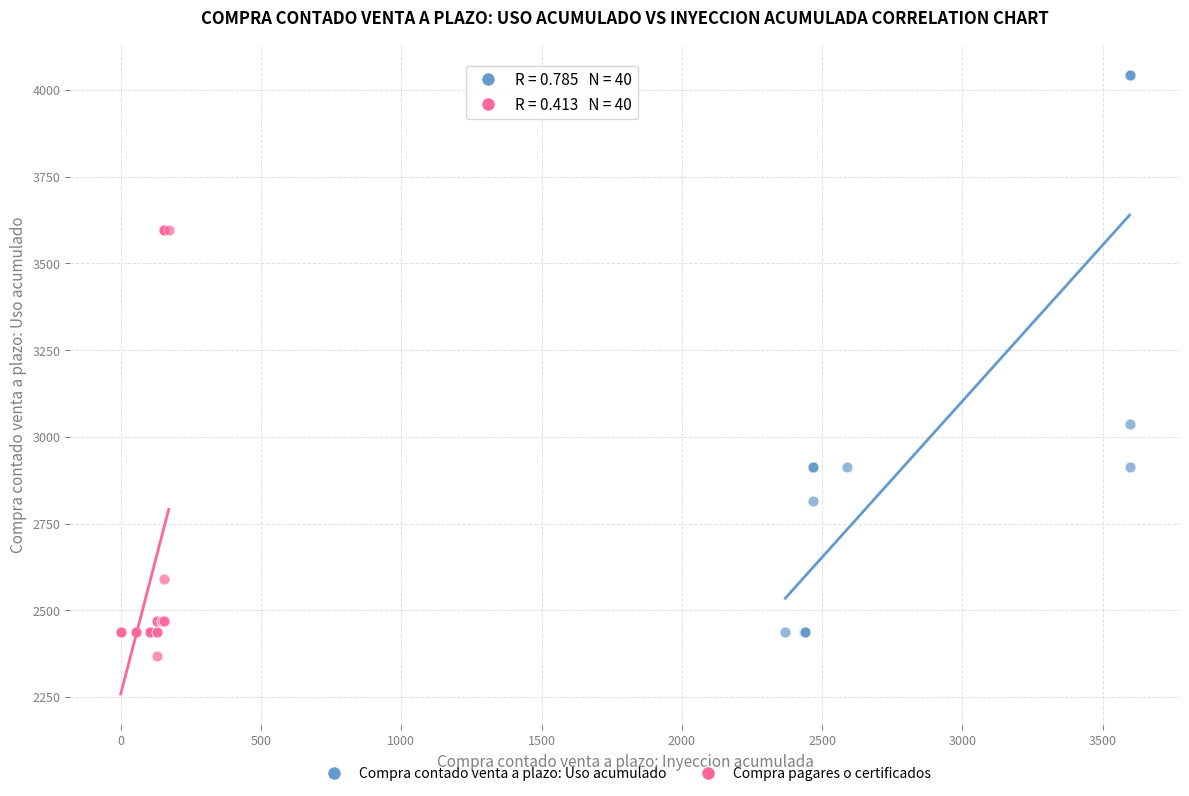

What are all the series names shown in the legend?

Compra contado venta a plazo: Uso acumulado, Compra pagares o certificados